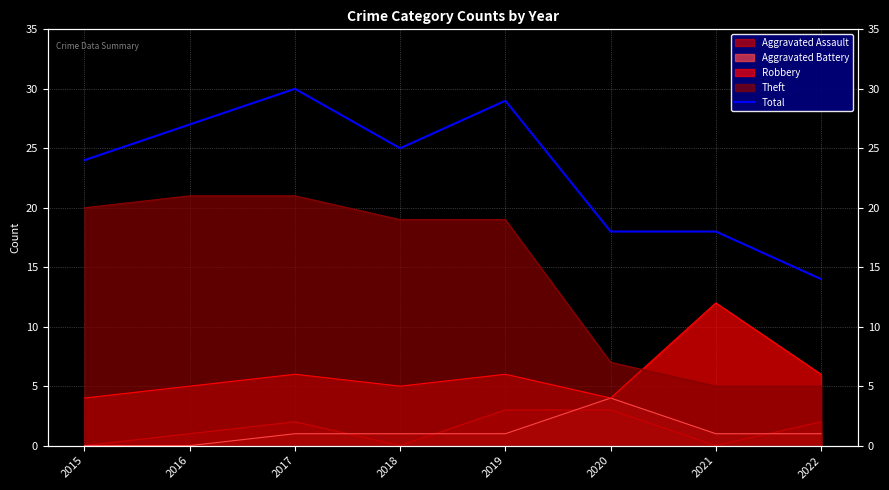

The value at 2022 is 6. True or false?

False